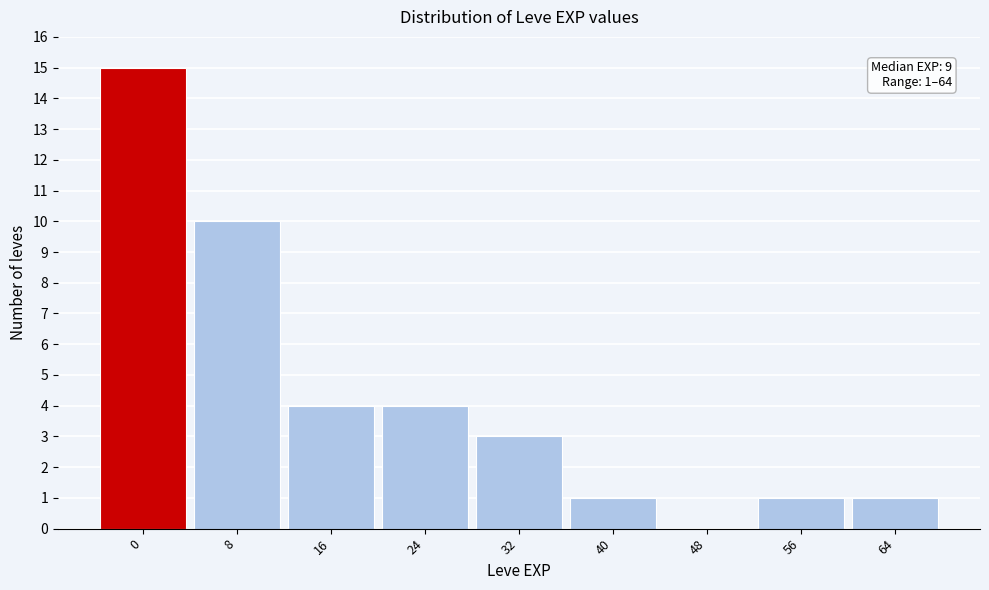

Reading left to right, extract all data points from this chart.

0=15	8=10	16=4	24=4	32=3	40=1	48=0	56=1	64=1